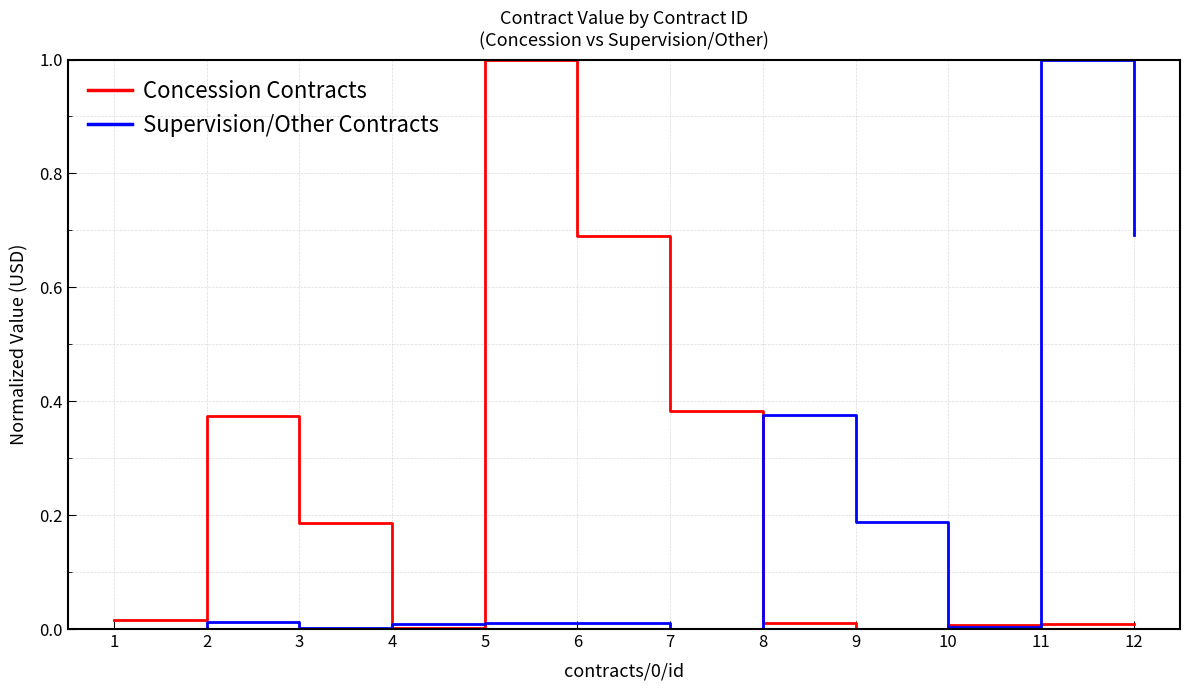

At 9, list the series in order from largest to smallest.

Supervision/Other Contracts, Concession Contracts